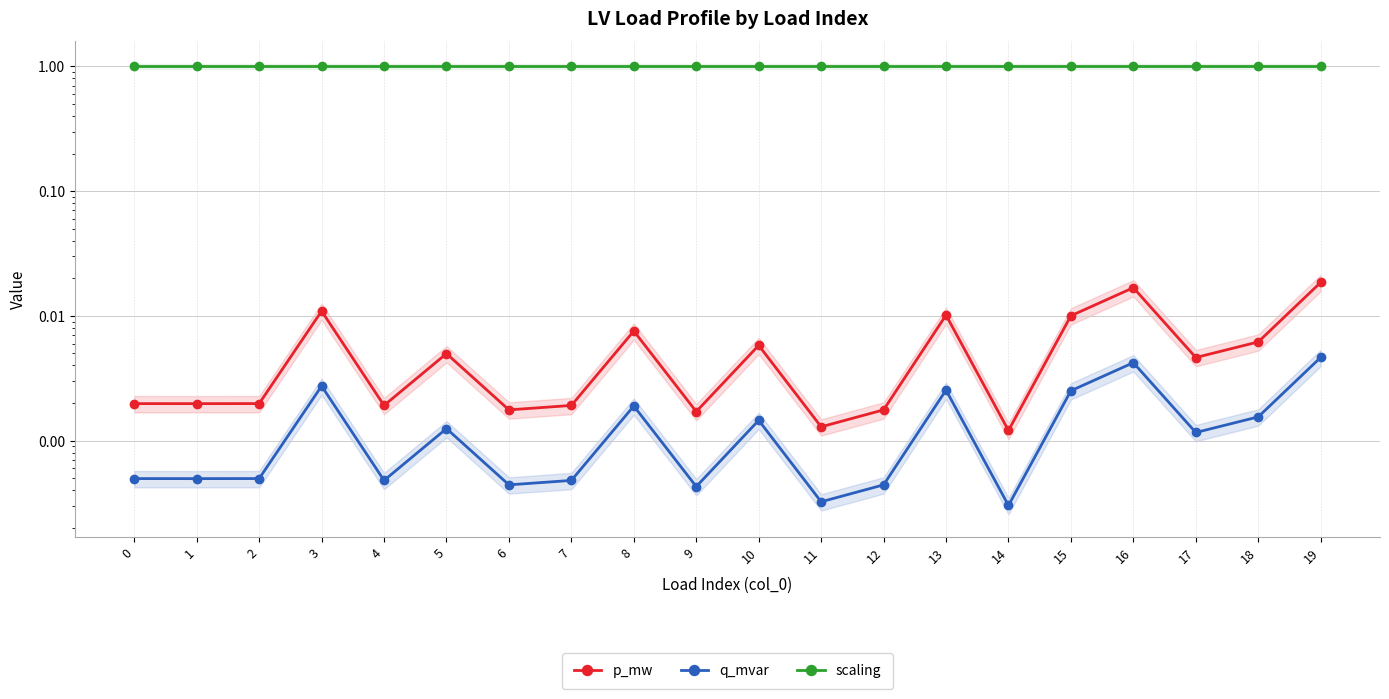

List the labels in order of p_mw value, largest first.

19, 16, 3, 13, 15, 8, 18, 10, 5, 17, 2, 0, 1, 4, 7, 6, 12, 9, 11, 14